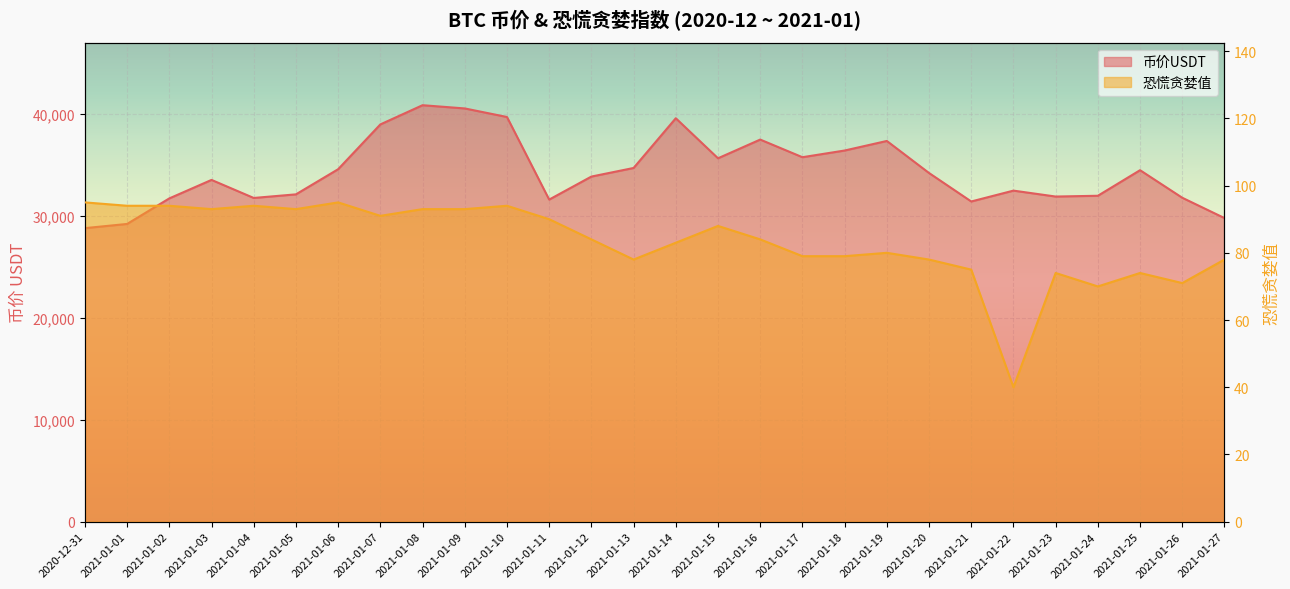

True or false: 币价USDT has a value of 33834.8 at 2021-01-12.

True